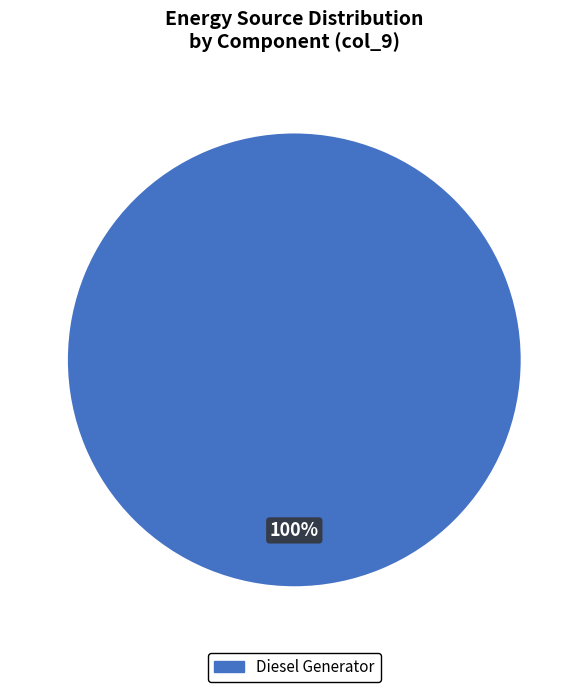

Is there any slice that represents more than half of the pie?

Yes